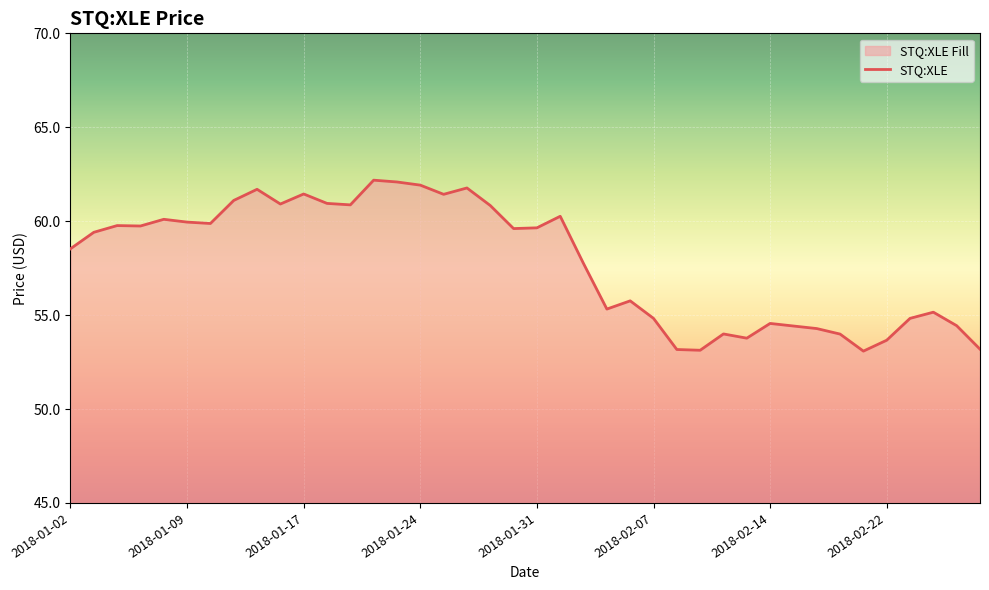

What is the average value?

57.8